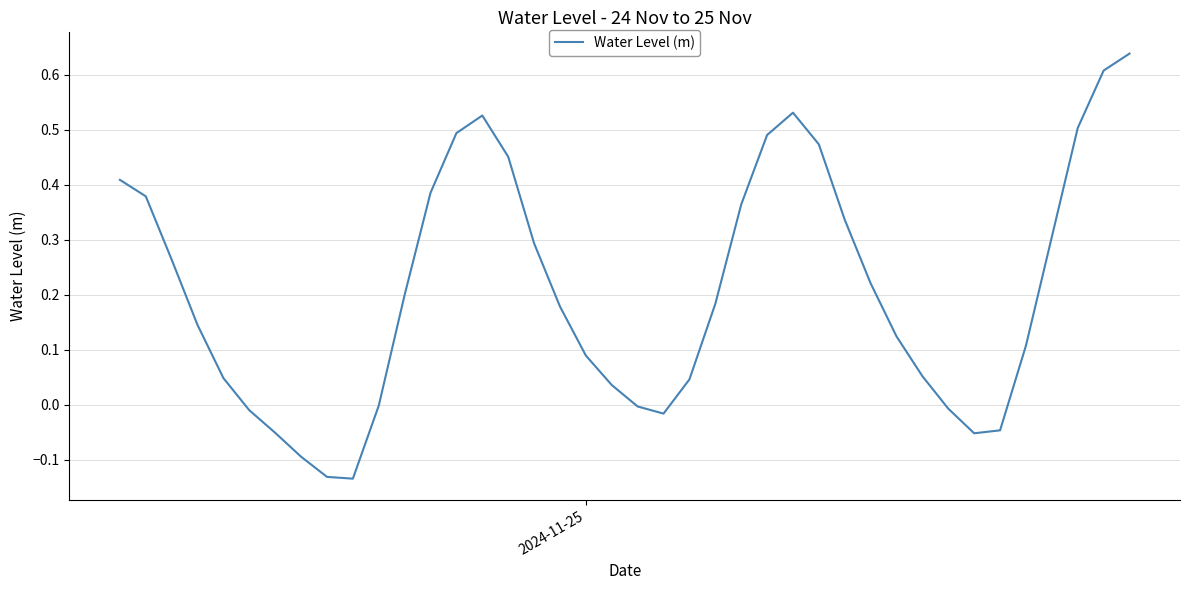

True or false: there are more than 1 points higher than both neighbors.

True